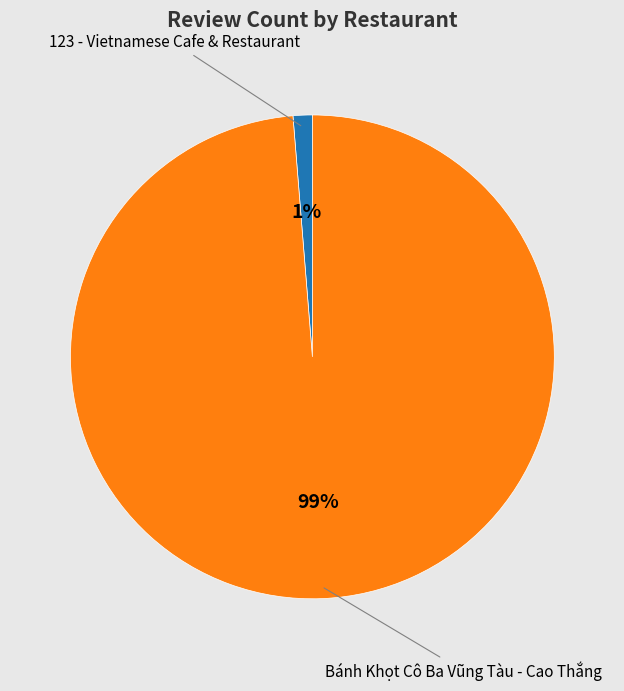

To the nearest percent, what is the average slice percentage?

50%